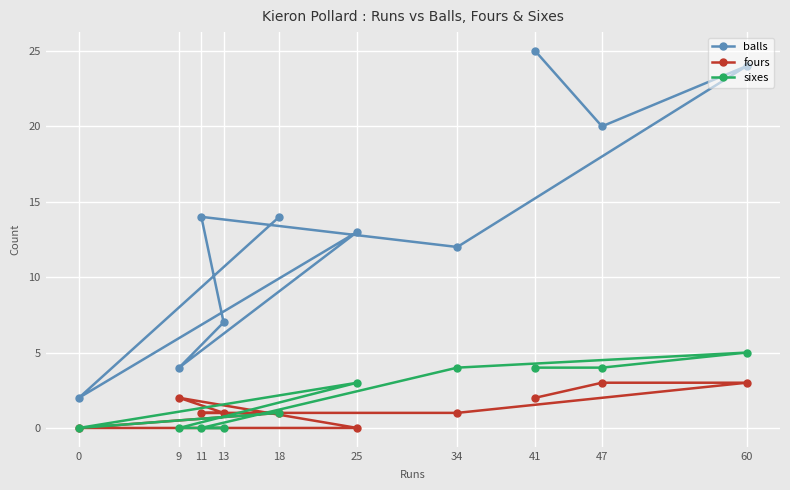

At which category does the chart reach its peak across all series?

41